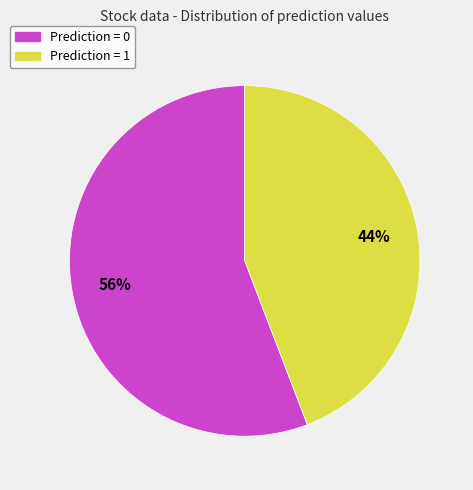

To the nearest percent, what is the average slice percentage?

50%